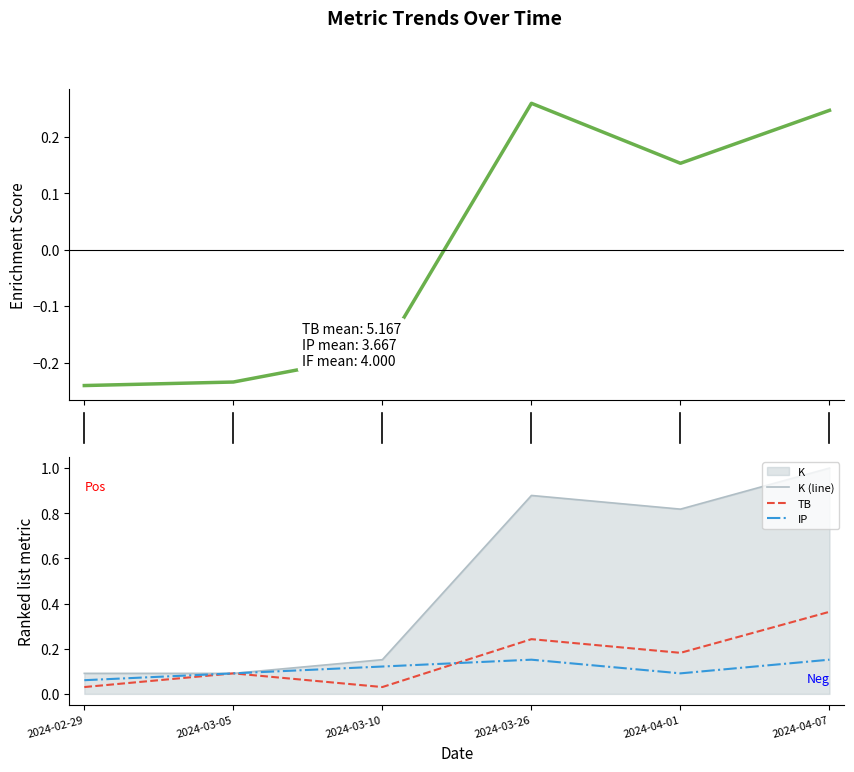

Which series has the largest total across all categories?

K (line)